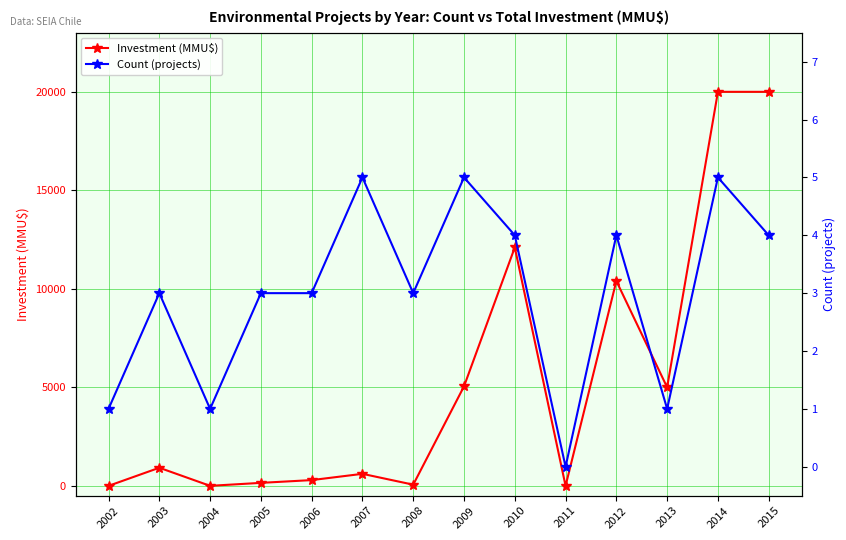

Which label corresponds to the largest value in the chart?

2014